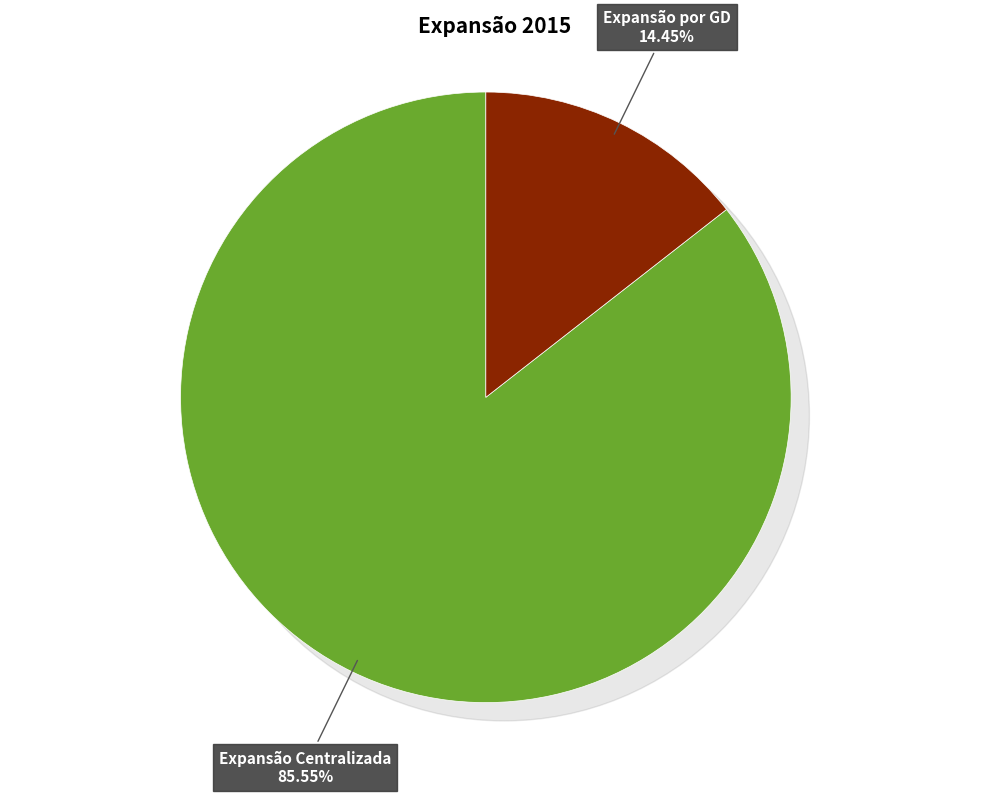

Combined, do Expansão por GD and Expansão Centralizada account for over 50%?

Yes